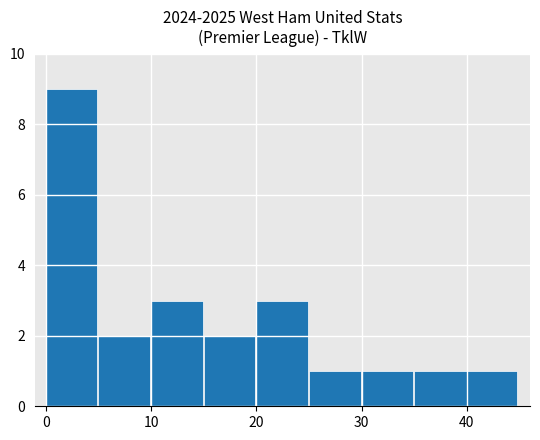

Reading left to right, what are all the values shown in this chart?

9	2	3	2	3	1	1	1